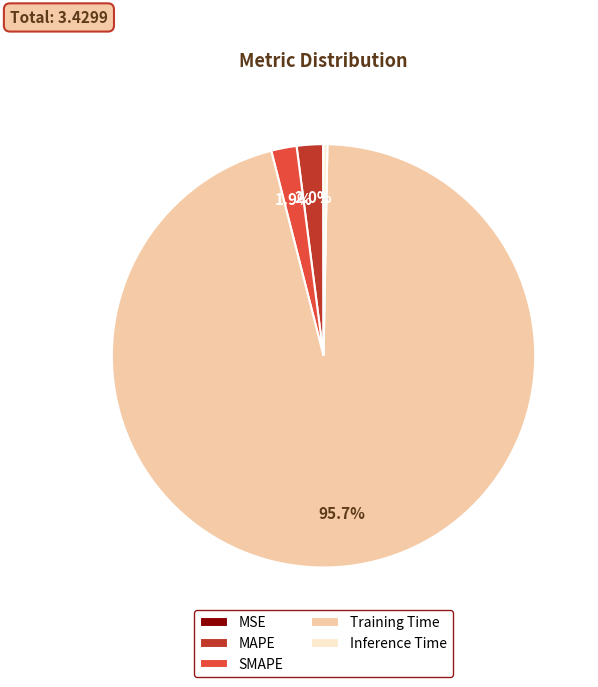

To the nearest percent, what is the difference between the MAPE and Inference Time slice percentages?

2%